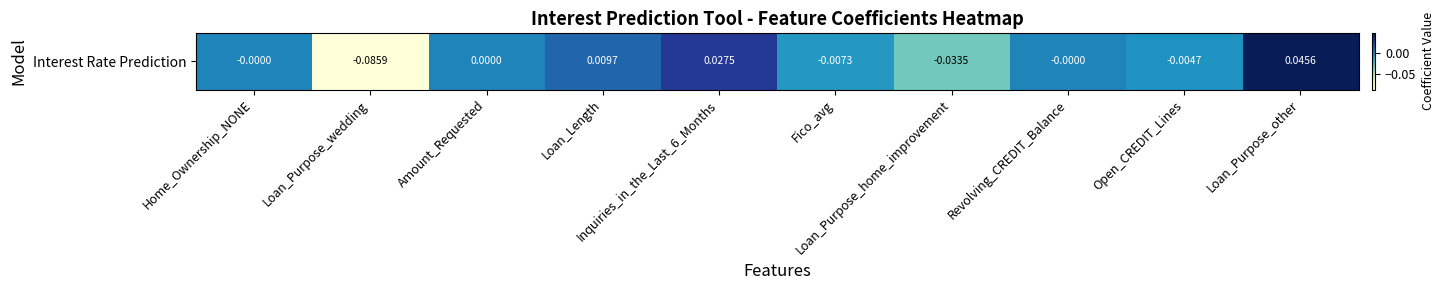

Reading left to right, transcribe all the data shown in this chart.

Home_Ownership_NONE=-0.0	Loan_Purpose_wedding=-0.1	Amount_Requested=0.0	Loan_Length=0.0	Inquiries_in_the_Last_6_Months=0.0	Fico_avg=-0.0	Loan_Purpose_home_improvement=-0.0	Revolving_CREDIT_Balance=-0.0	Open_CREDIT_Lines=-0.0	Loan_Purpose_other=0.0